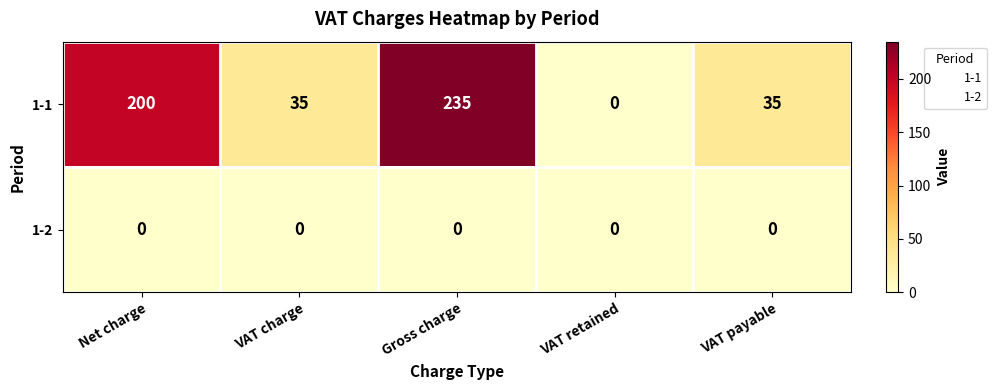

Which series has the largest total across all categories?

1-1